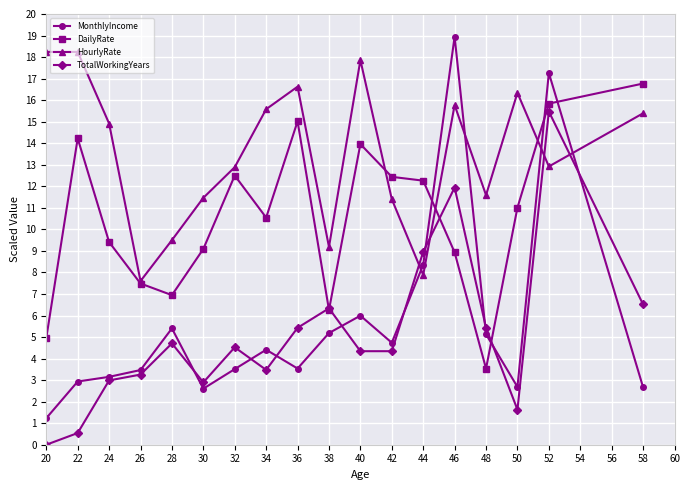

Count the number of data series in this chart.

4